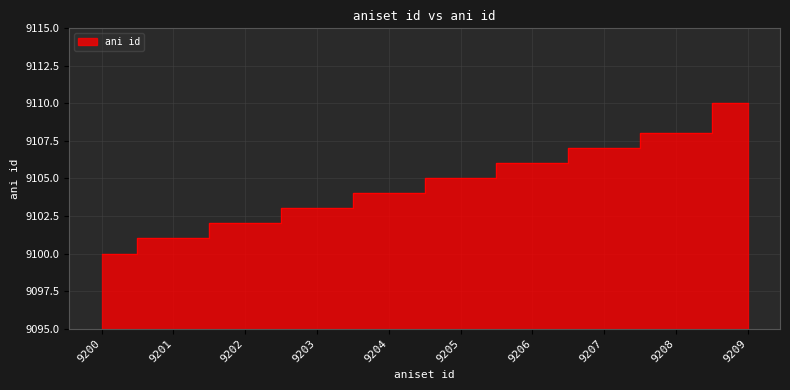

The value at 9200 is 9100. True or false?

True